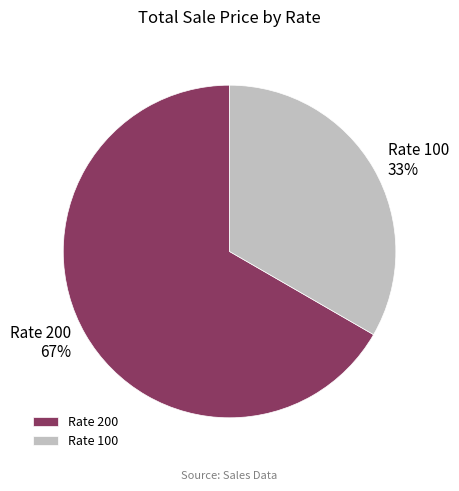

The Rate 100 slice represents 33% of the pie. True or false?

True